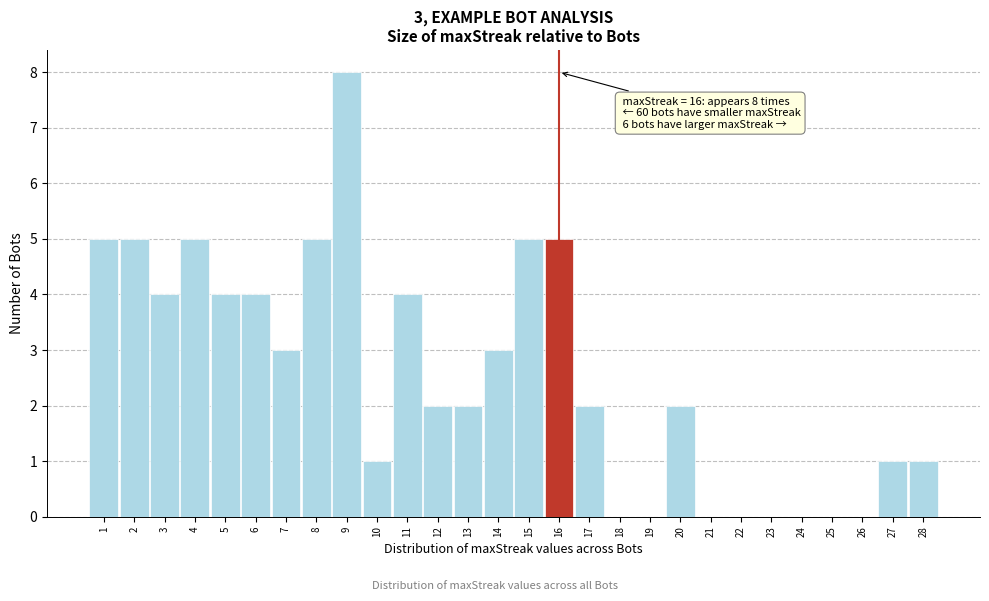

Which range on the x-axis has the tallest bar?

8.5 to 9.5